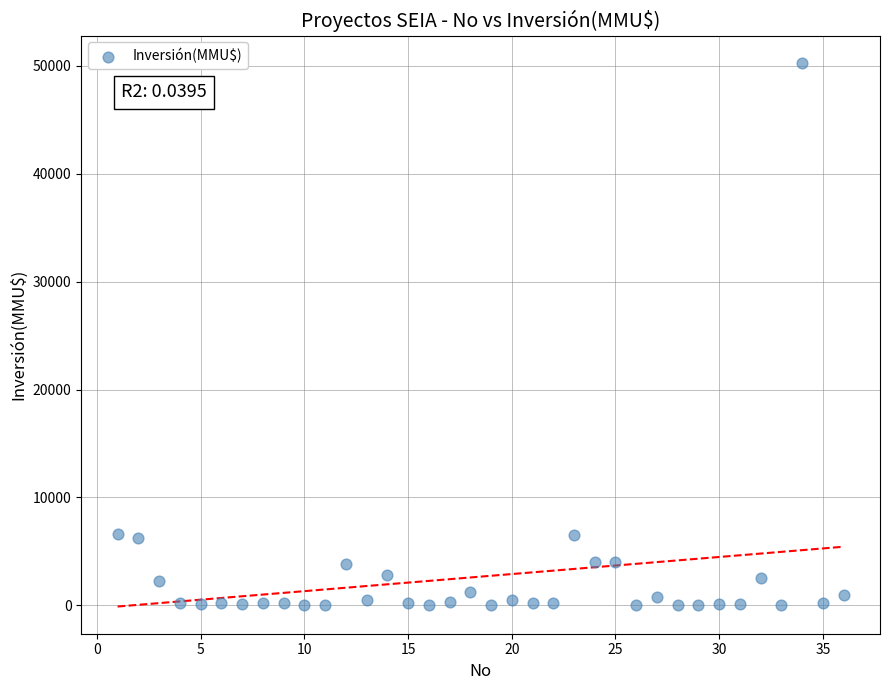

What is the range of Y values (max minus min)?

50300